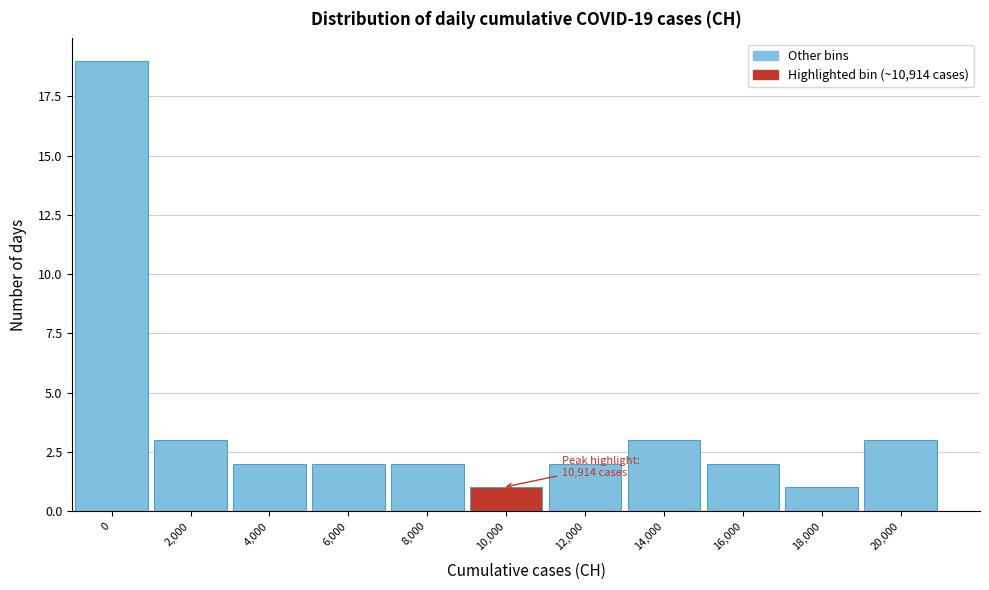

Reading left to right, transcribe all the data shown in this chart.

19	3	2	2	2	1	2	3	2	1	3